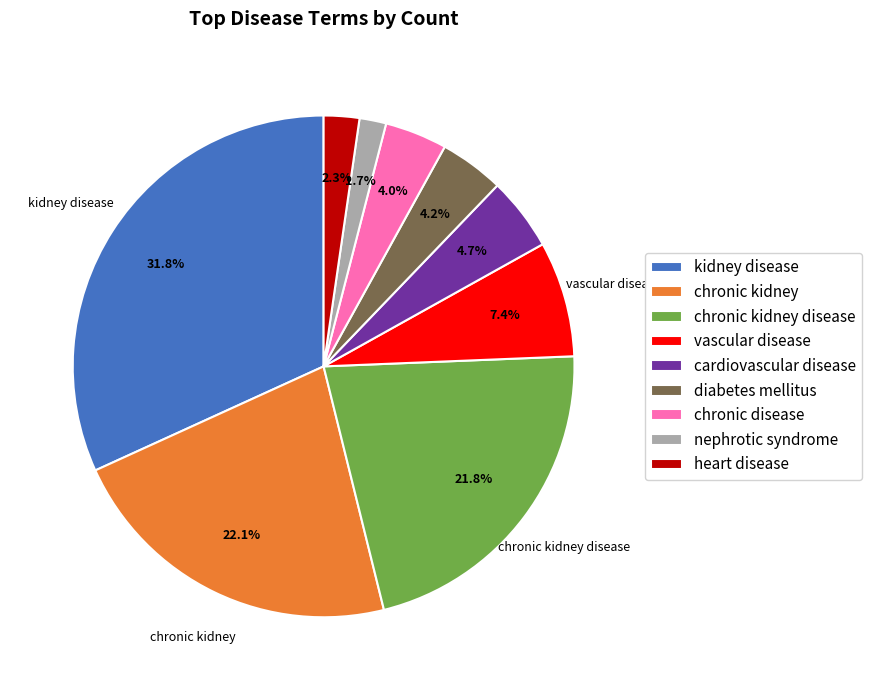

What is the largest slice in the pie chart?

kidney disease